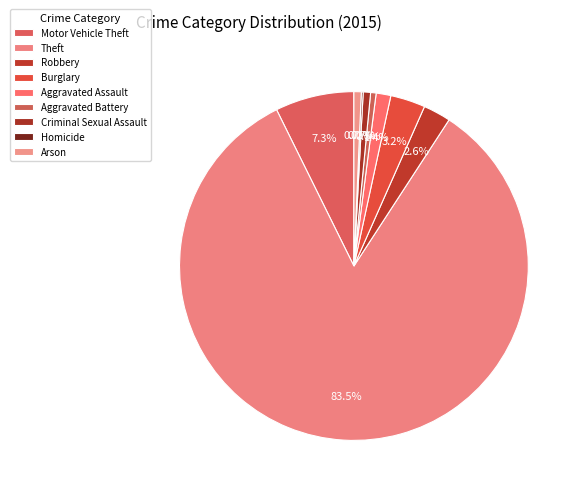

Is it true that Arson is 11% of the pie?

False